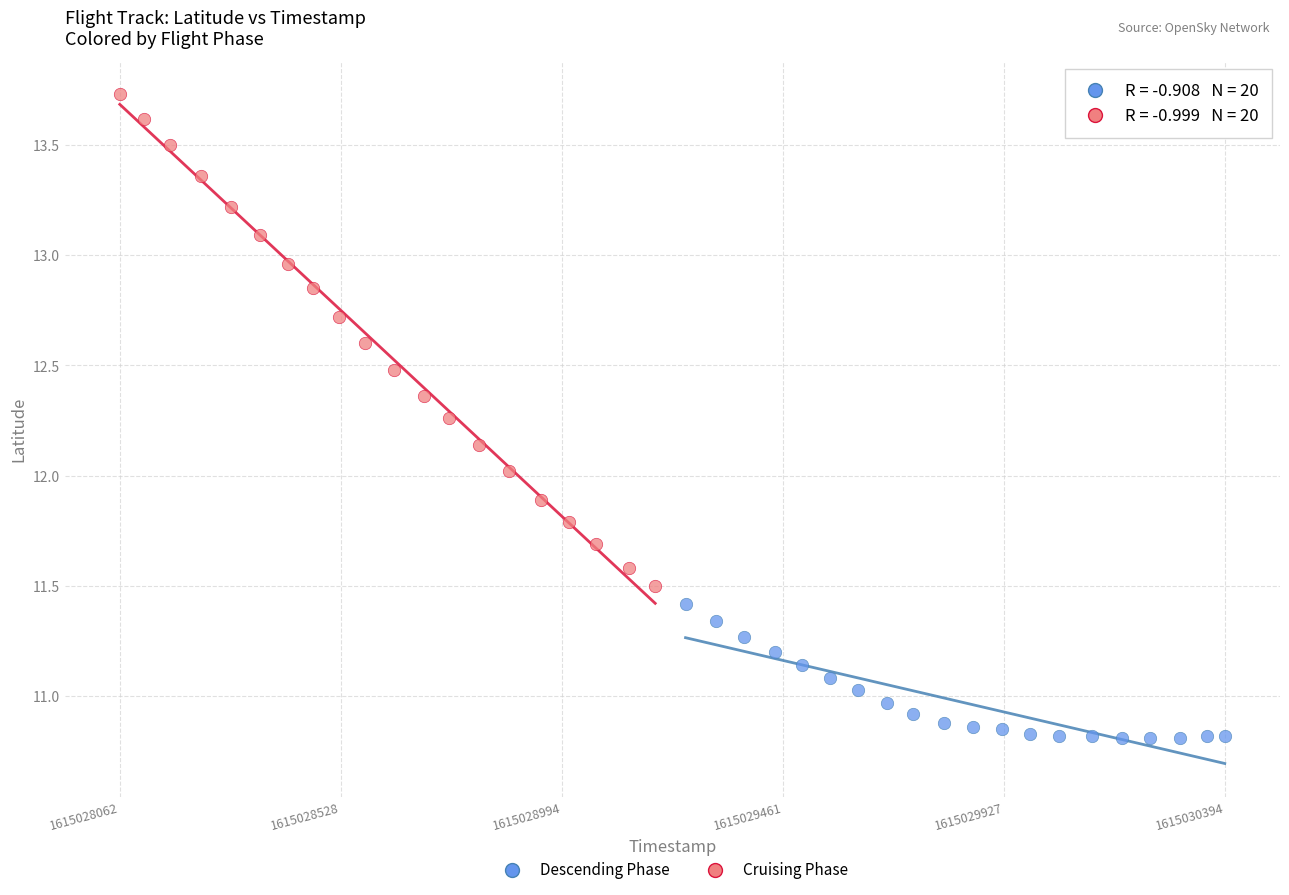

Which series reaches the maximum Y coordinate?

Cruising Phase